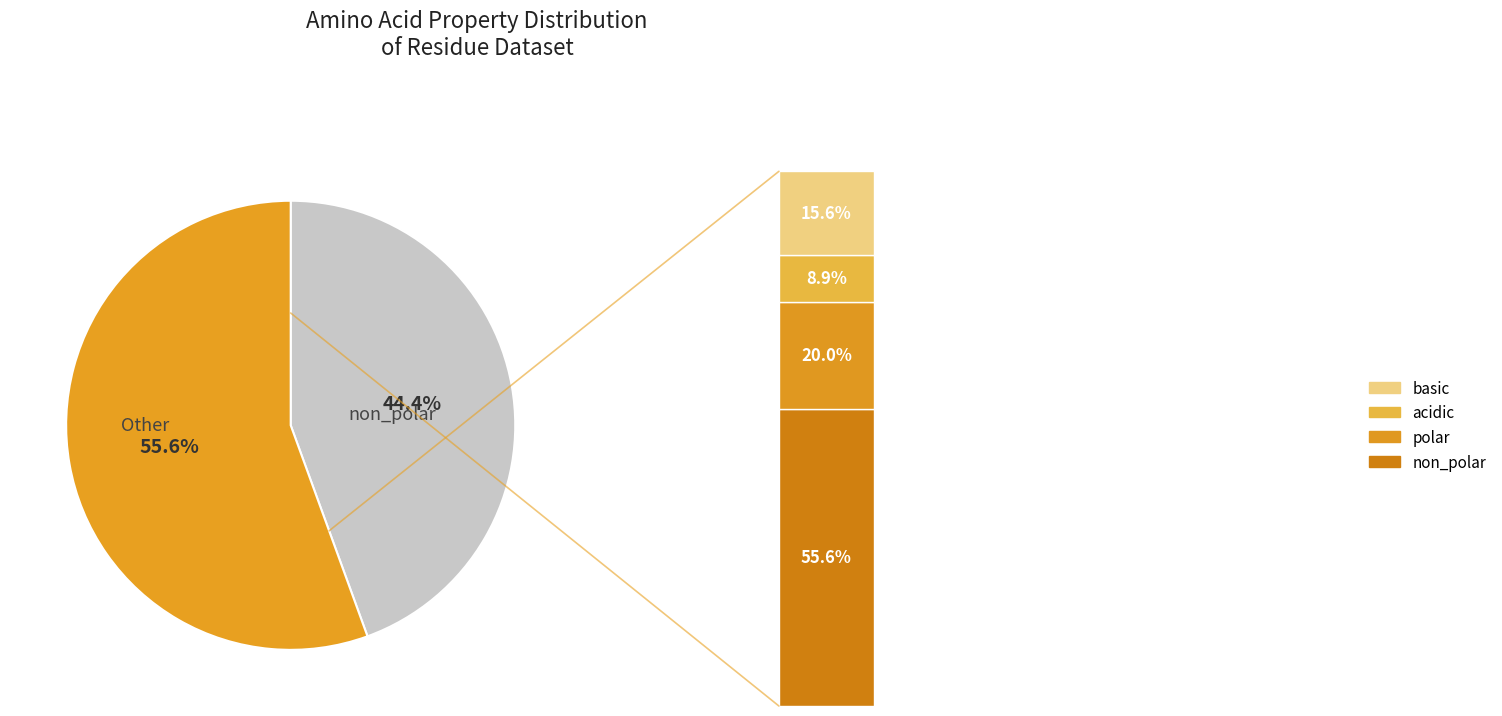

Rank the categories by value from lowest to highest.

acidic, basic, polar, non_polar